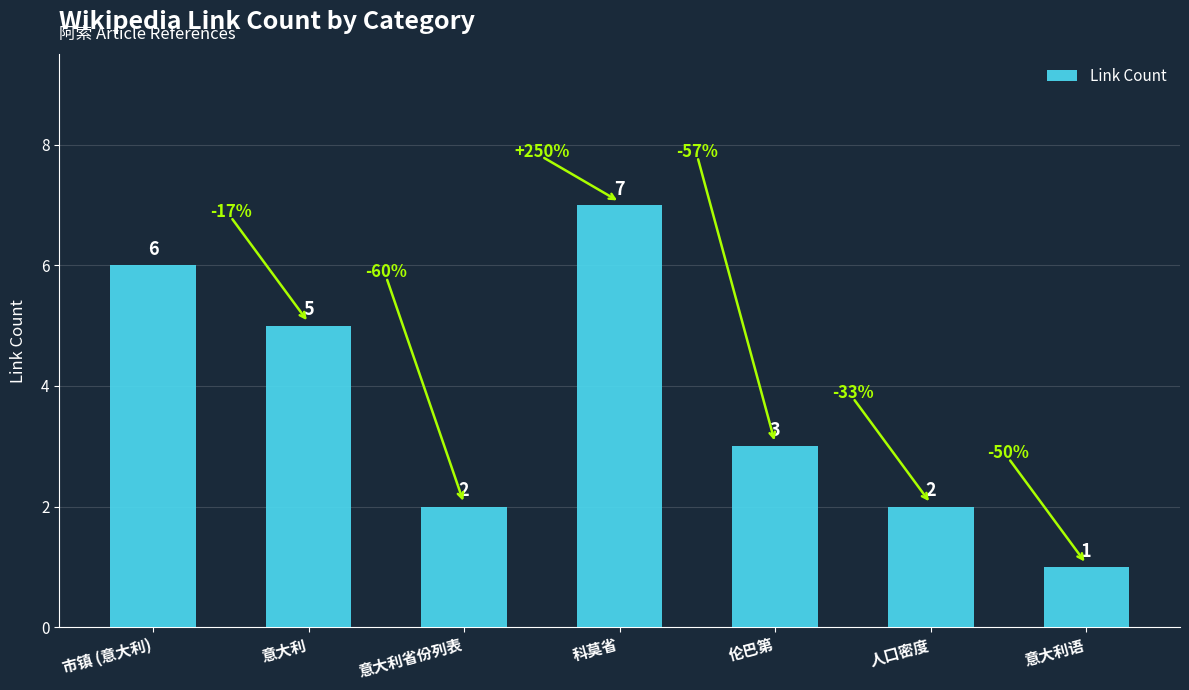

Are the bars horizontal?

No